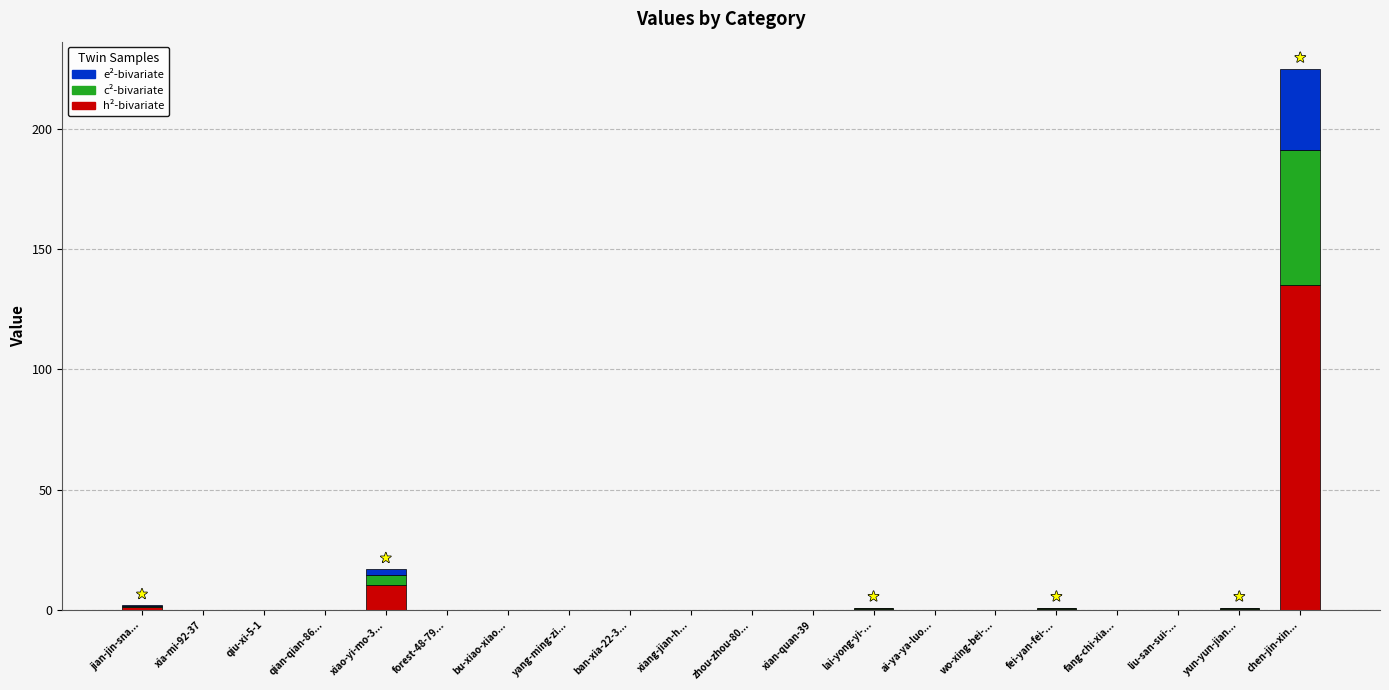

At which category is the sum across all series the highest?

chen-jin-xin...